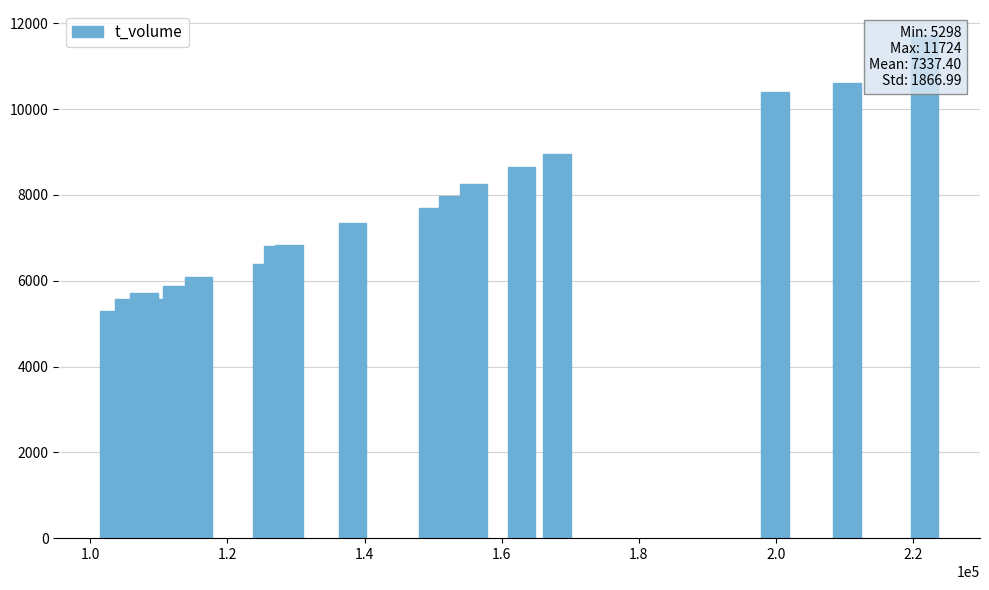

What is the greatest value displayed?

11724